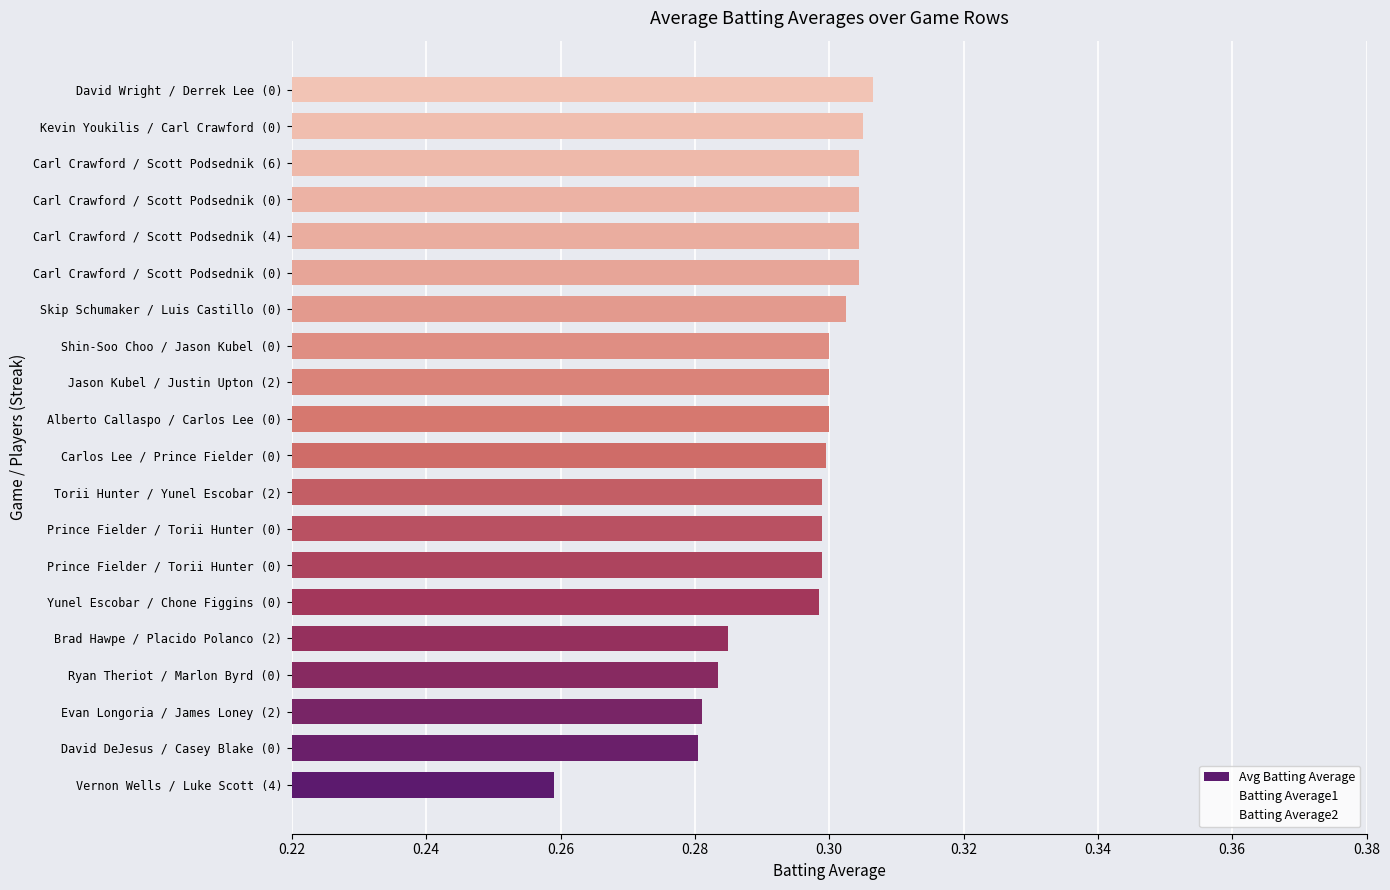

Does the chart contain any negative values?

No